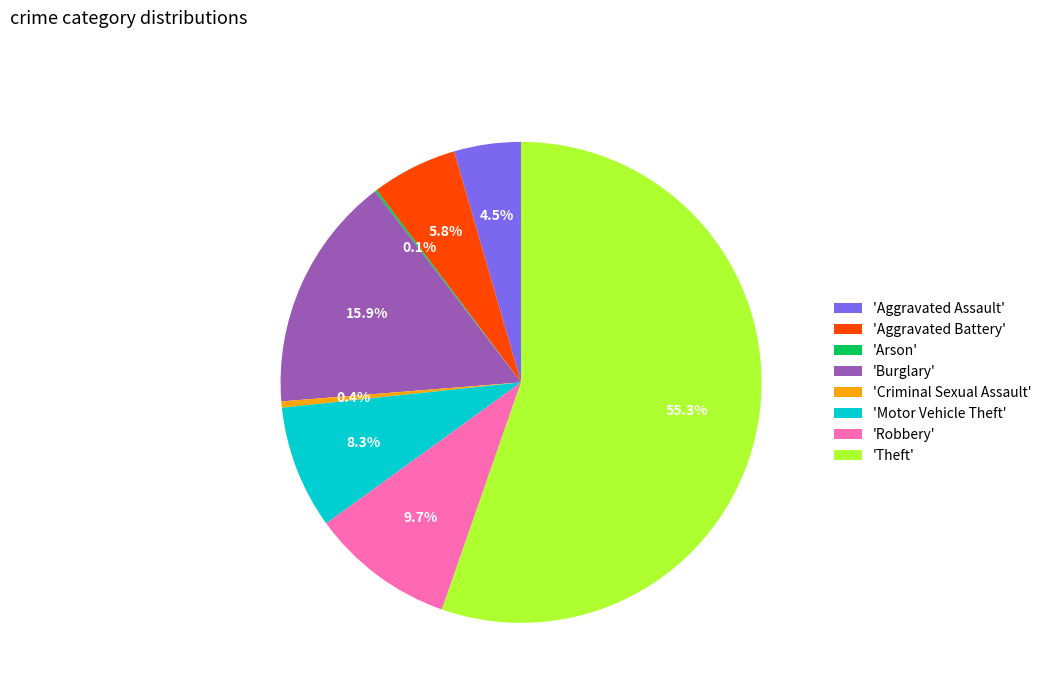

Combined, do 'Motor Vehicle Theft' and 'Theft' account for over 50%?

Yes